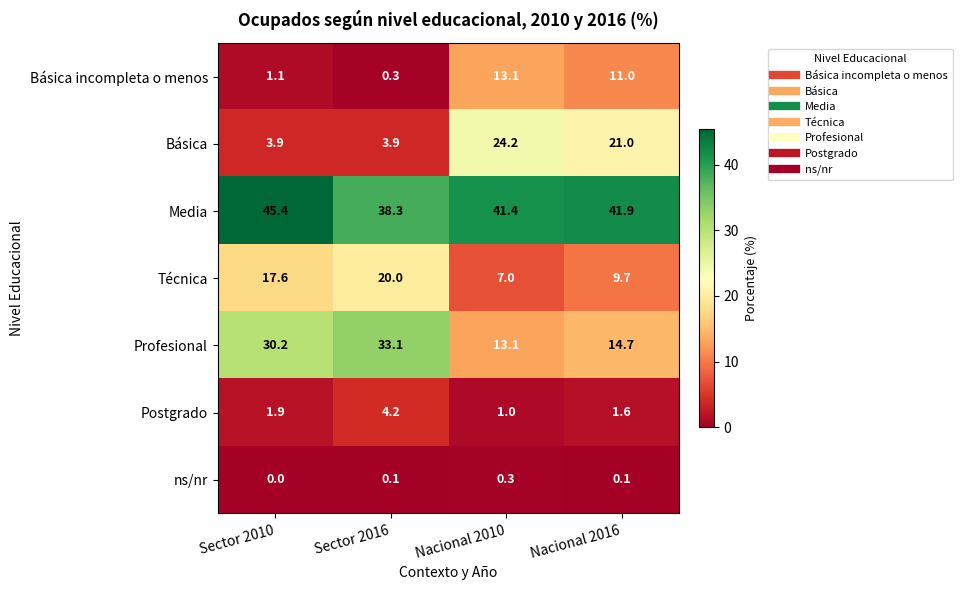

What is the average value of the Profesional series?

22.8